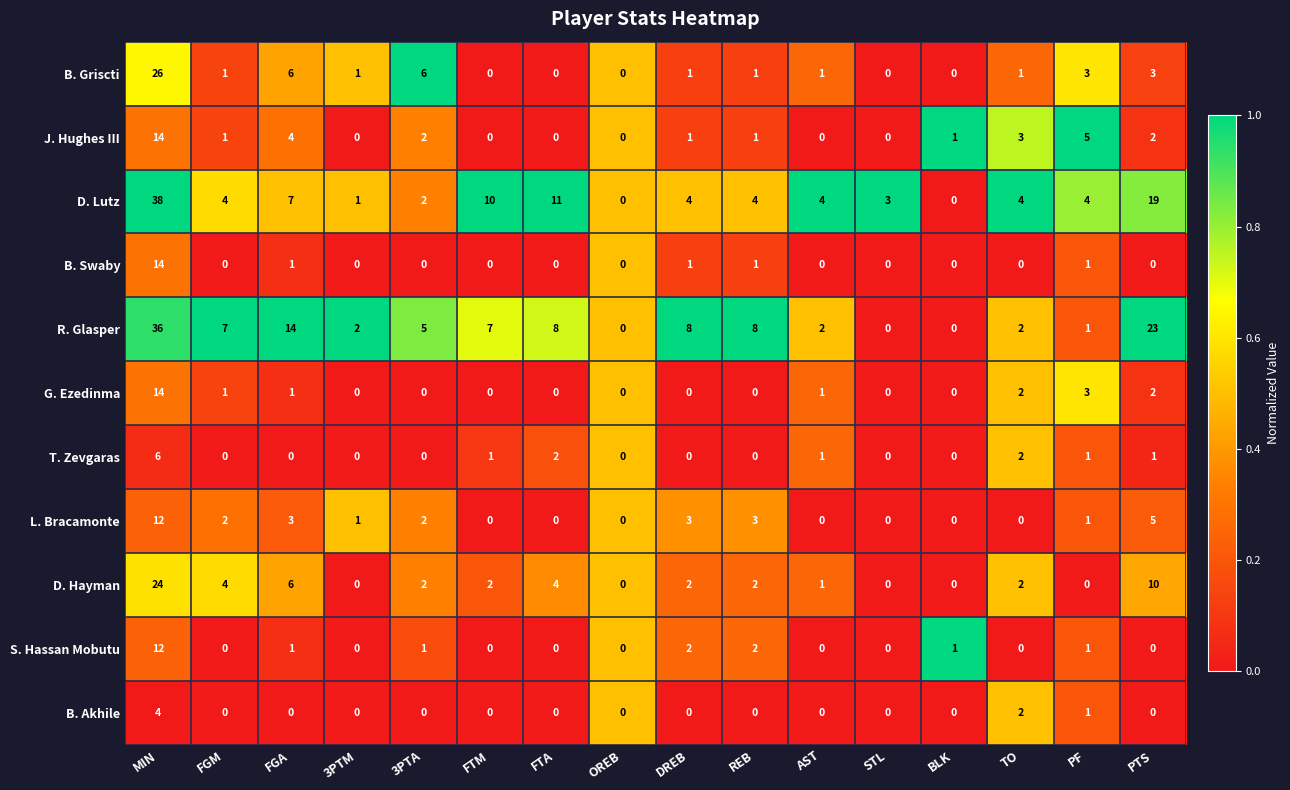

How many data points in D. Lutz are less than 4?

5